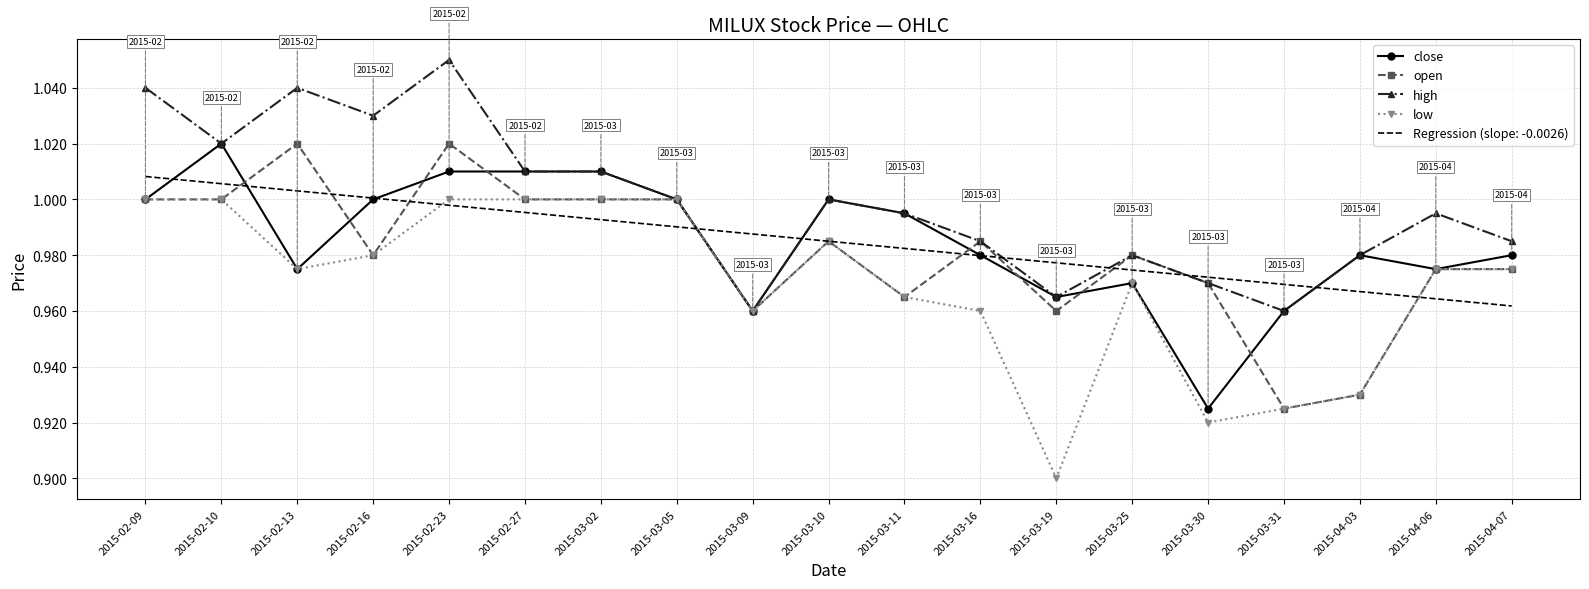

Between which two adjacent categories do high and Regression (slope: -0.0026) first intersect?

2015-03-05 and 2015-03-09